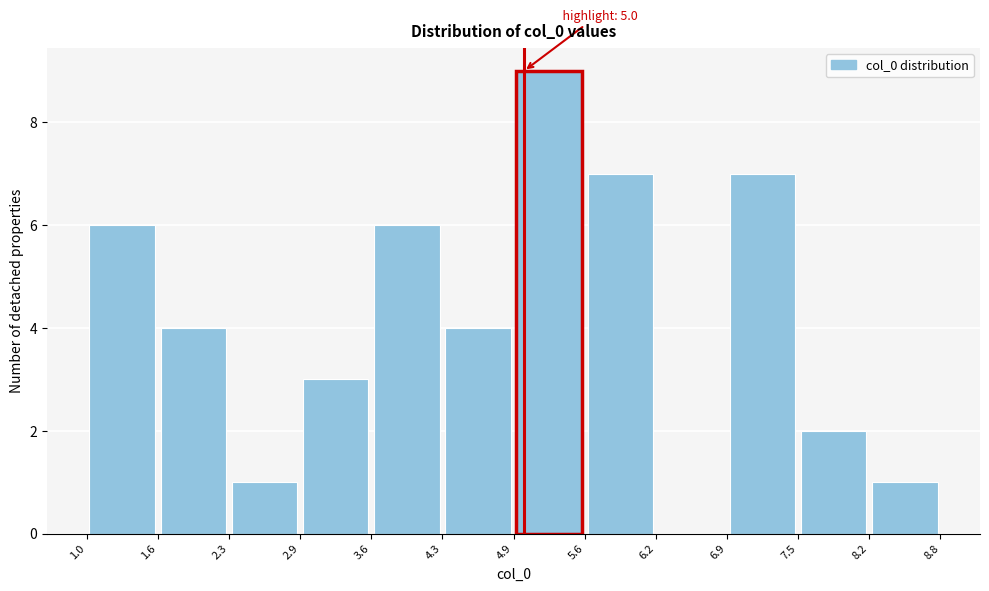

Over which range of the x-axis is the bar tallest?

4.9 to 5.6